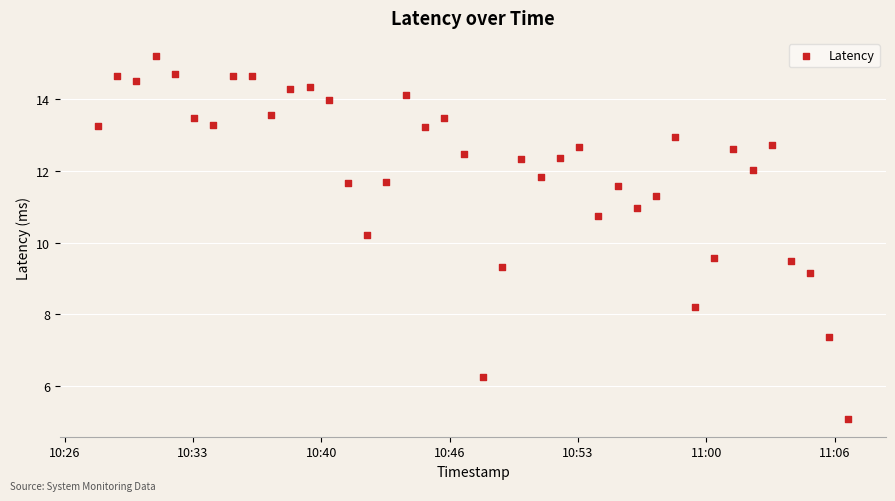

What is the range of Y values (max minus min)?

10.1